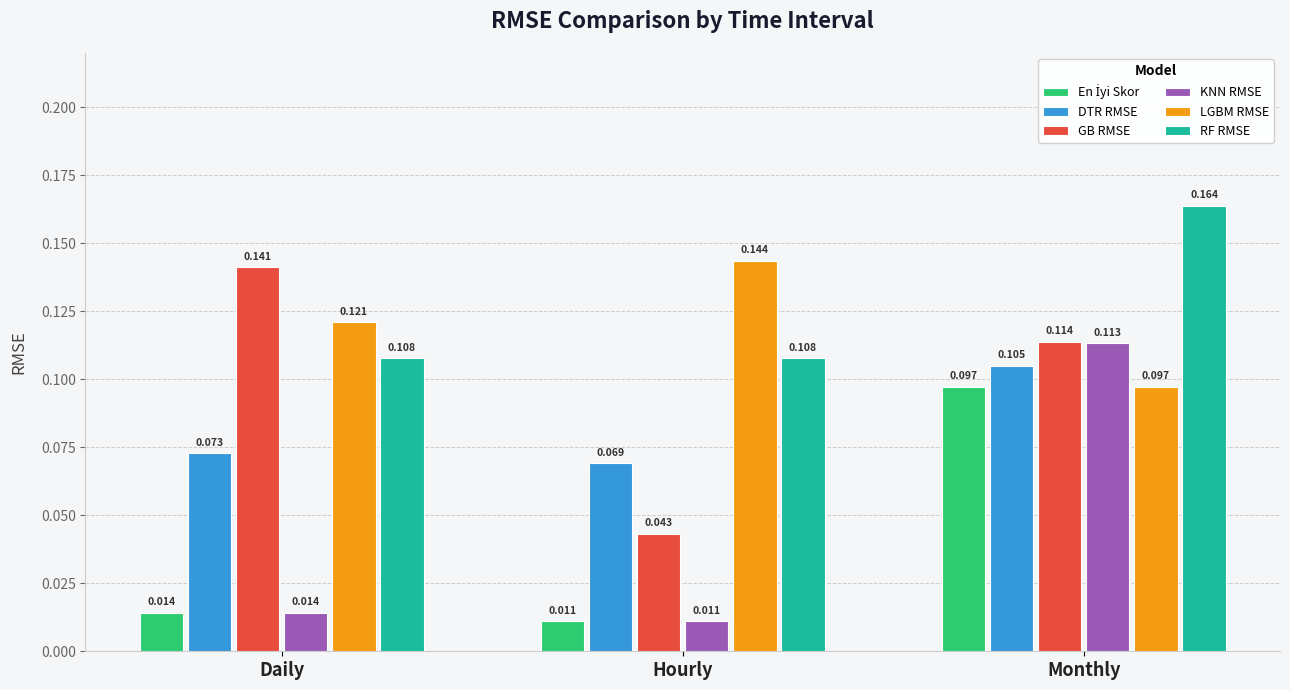

Between Daily and Monthly, which series saw the biggest shift?

KNN RMSE